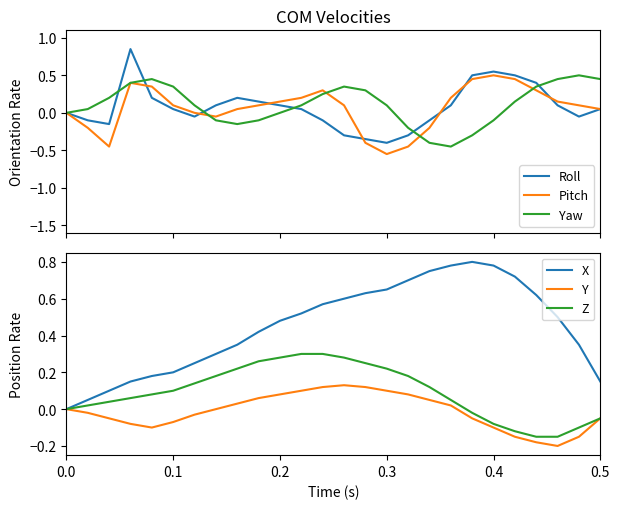

Which series has the largest total across all categories?

X